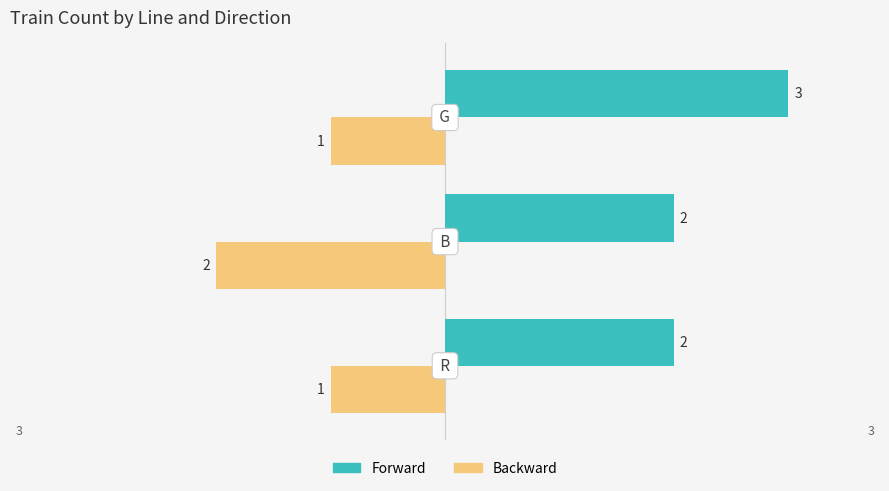

What is the maximum value shown in the chart?

3